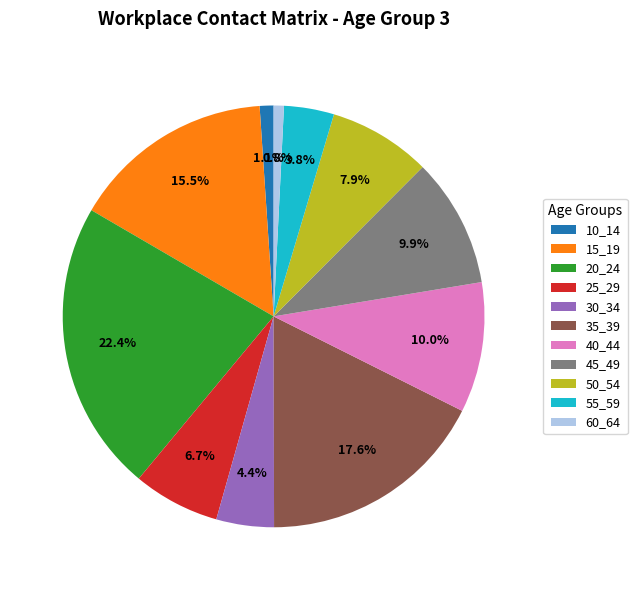

What is the largest slice in the pie chart?

20_24